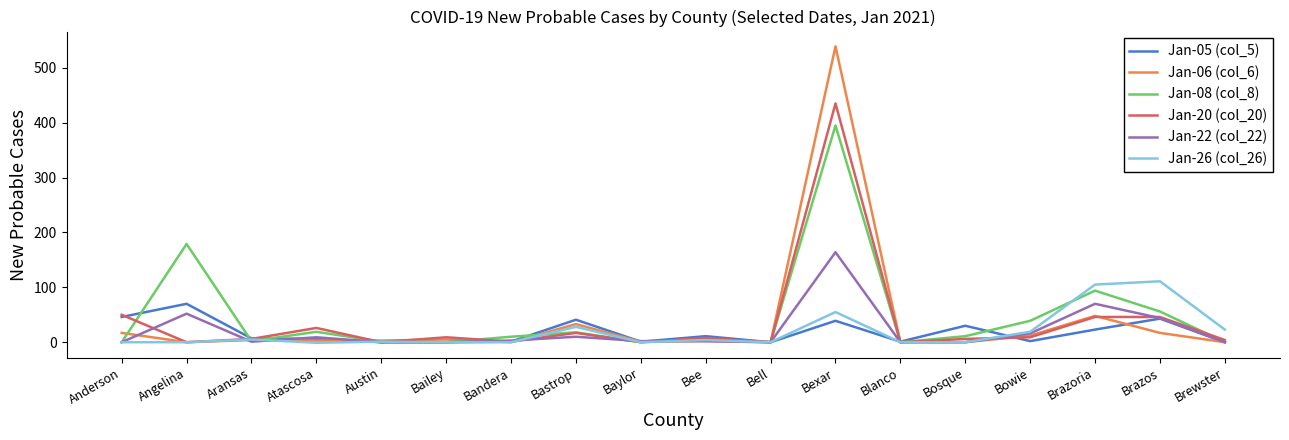

Which series has the largest range (max minus min)?

Jan-06 (col_6)